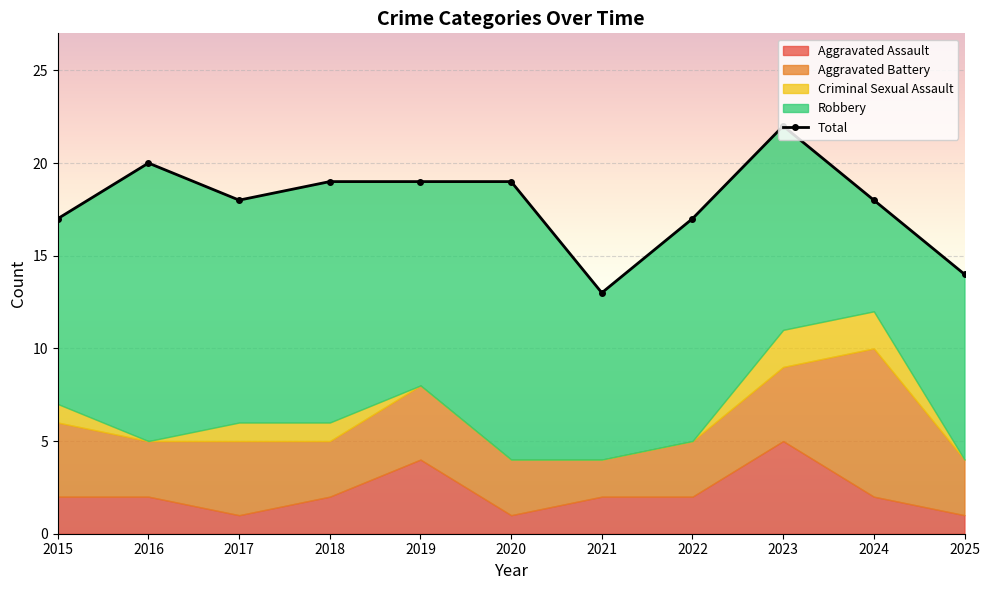

Rank the categories by value from lowest to highest.

2021, 2025, 2015, 2022, 2017, 2024, 2018, 2019, 2020, 2016, 2023